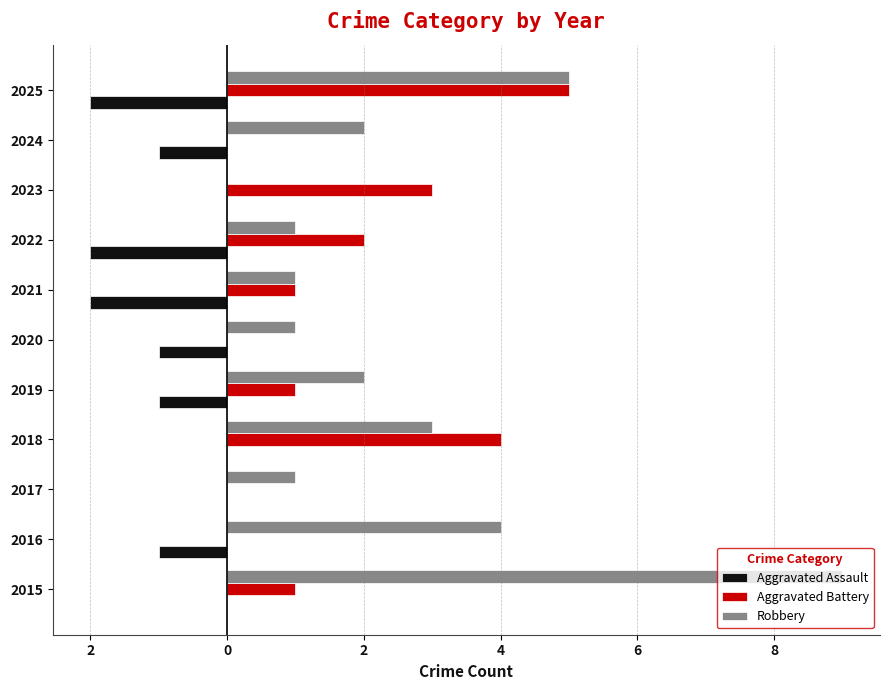

What are all the series names shown in the legend?

Aggravated Assault, Aggravated Battery, Robbery